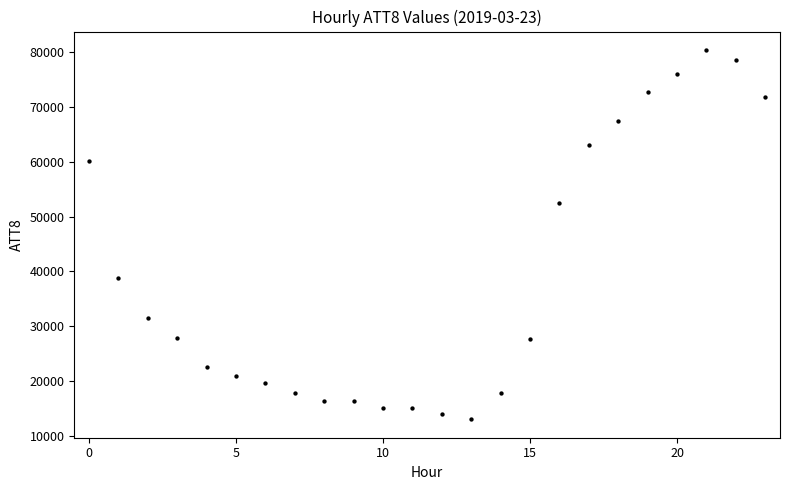

What Y value in the scatter plot is closest to 46700?

52500